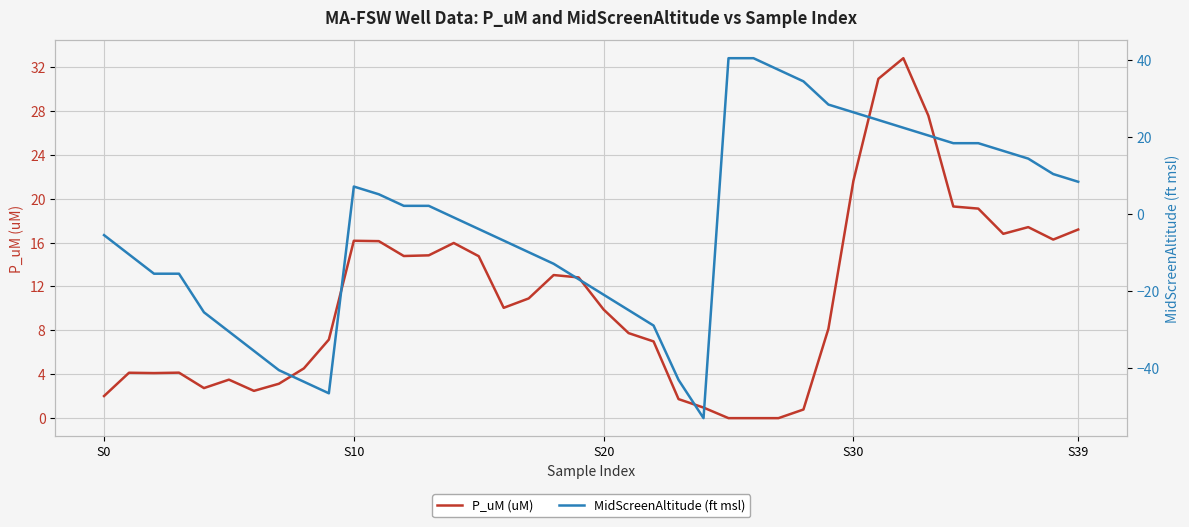

What is the maximum value for P_uM (uM)?

32.8